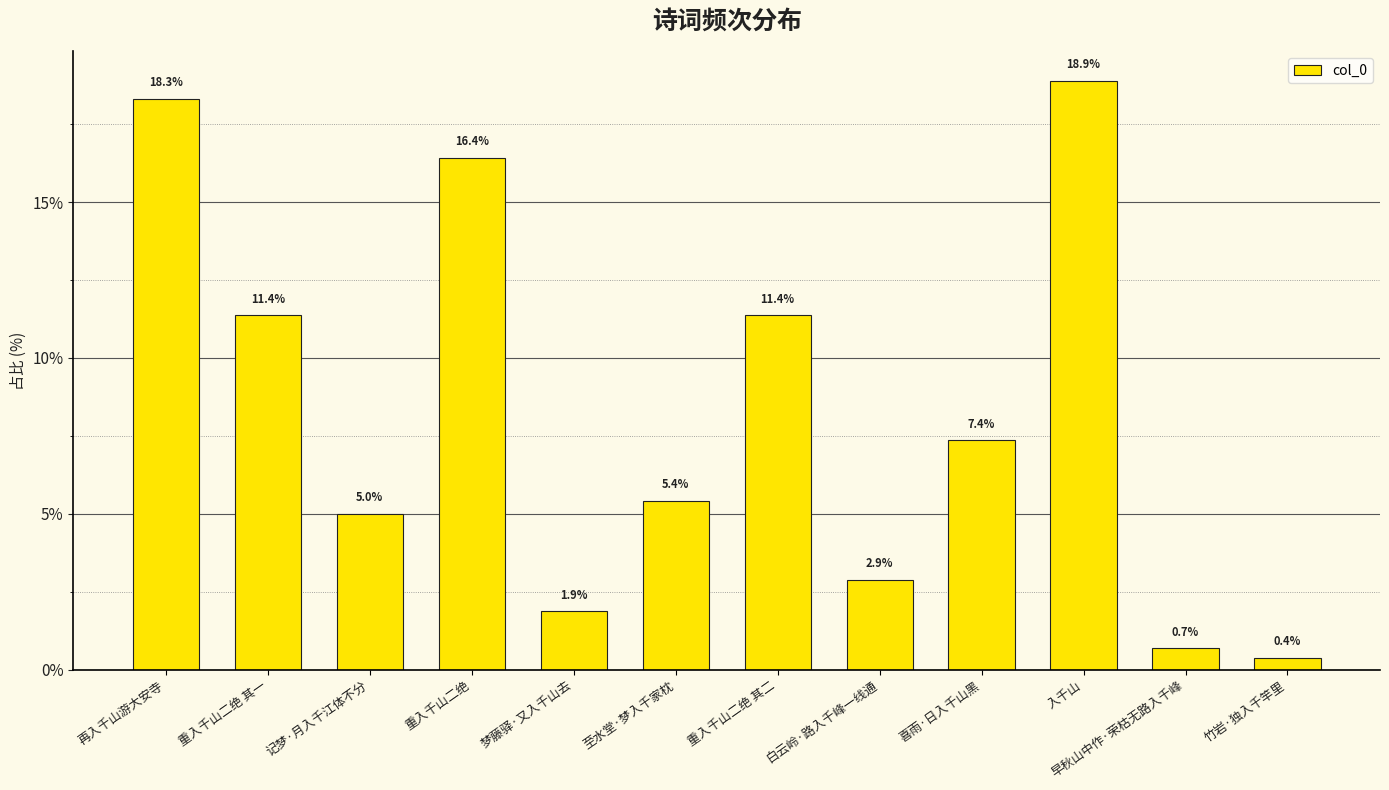

What is the average value?

8.3